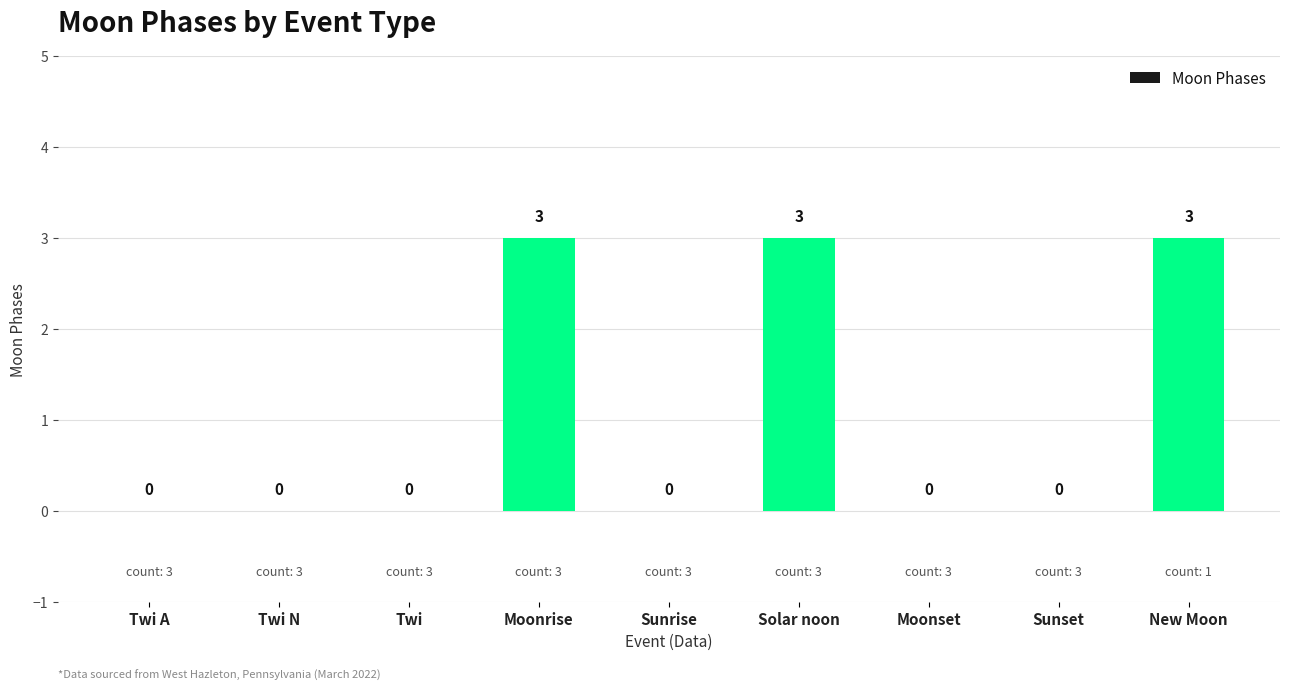

True or false: the data shows 3 at Solar noon.

True